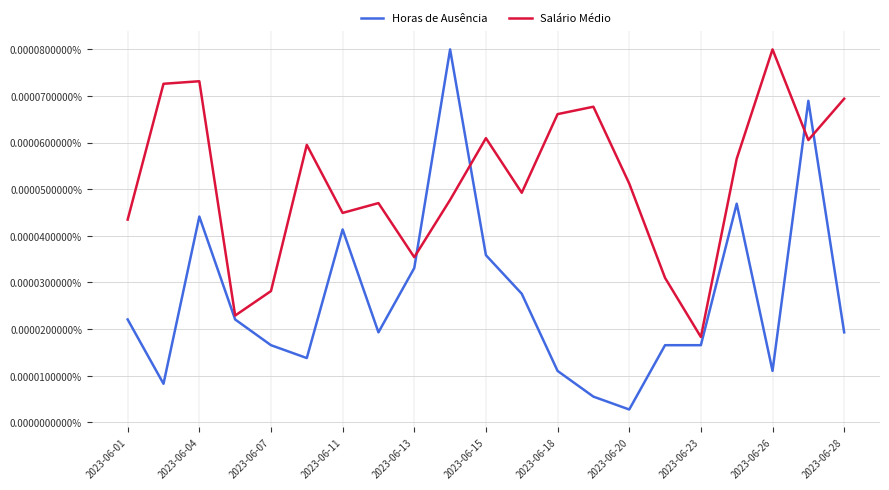

Does the chart display data point markers on the line(s)?

No